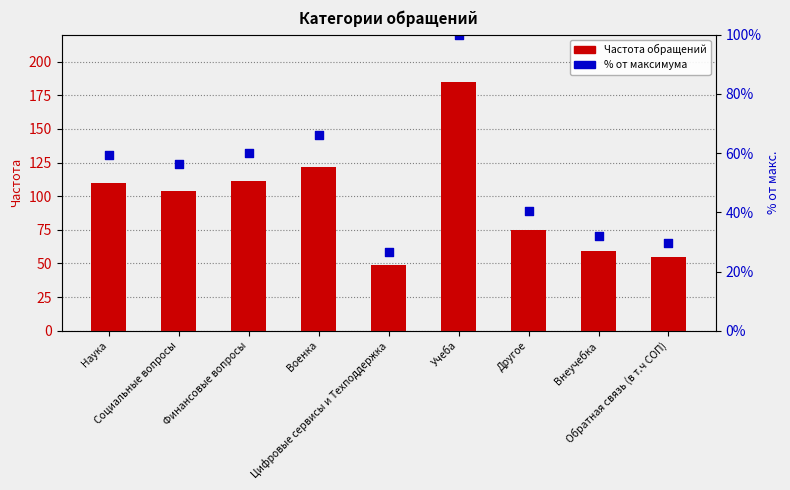

What is the total value across all series at Другое?

115.5